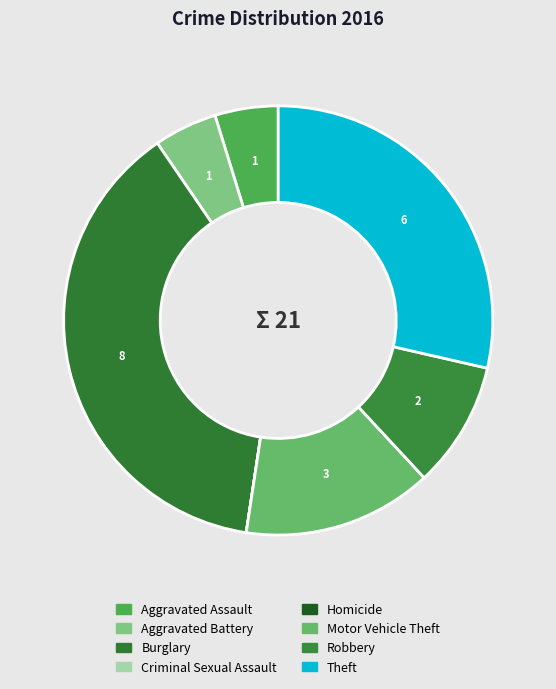

Is Criminal Sexual Assault the majority of the pie?

No